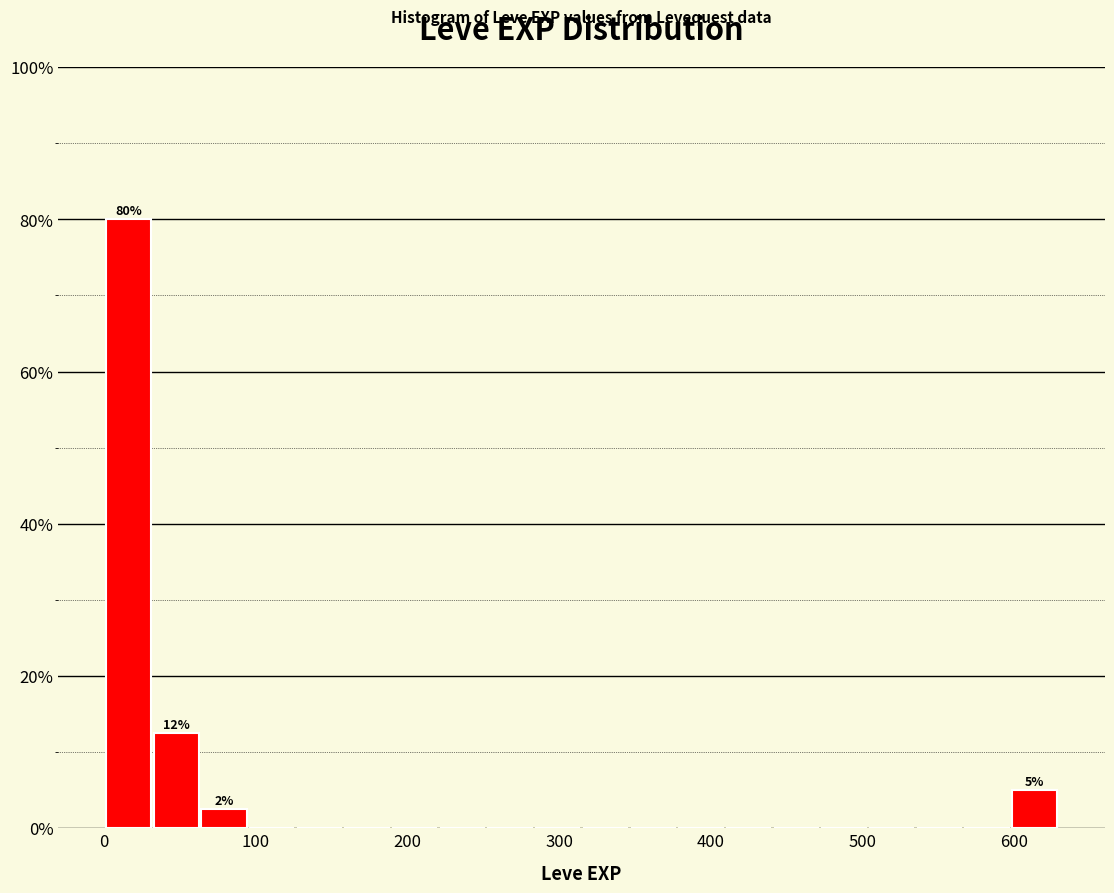

Read against the x-axis, roughly where is the centre of the tallest bar?

20